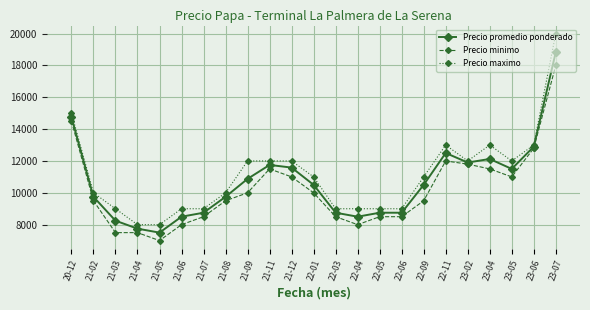

Reading left to right, what are all the values shown in this chart?

Precio promedio ponderado: 14750	9750	8250	7750	7500	8500	8750	9750	10875	11750	11583	10500	8750	8500	8750	8750	10500	12500	11900	12125	11500	12900	18833
Precio minimo: 14500	9500	7500	7500	7000	8000	8500	9500	10000	11500	11000	10000	8500	8000	8500	8500	9500	12000	11800	11500	11000	12800	18000
Precio maximo: 15000	10000	9000	8000	8000	9000	9000	10000	12000	12000	12000	11000	9000	9000	9000	9000	11000	13000	12000	13000	12000	13000	20000